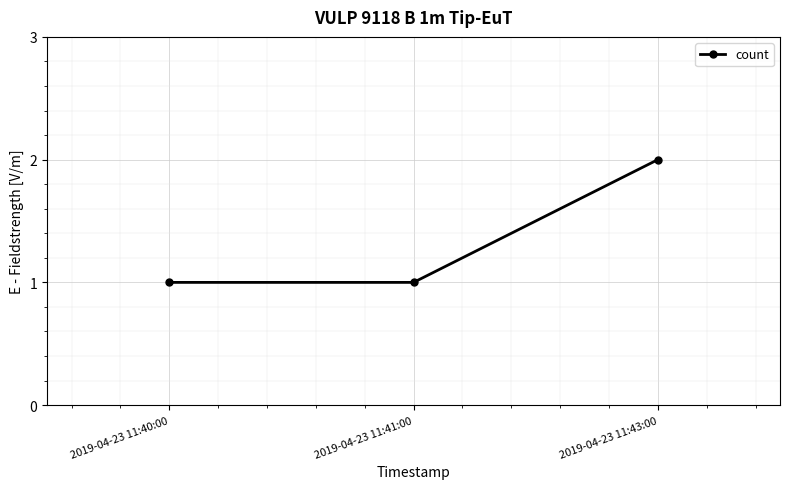

What is the label of the 1st point from the right?

2019-04-23 11:43:00